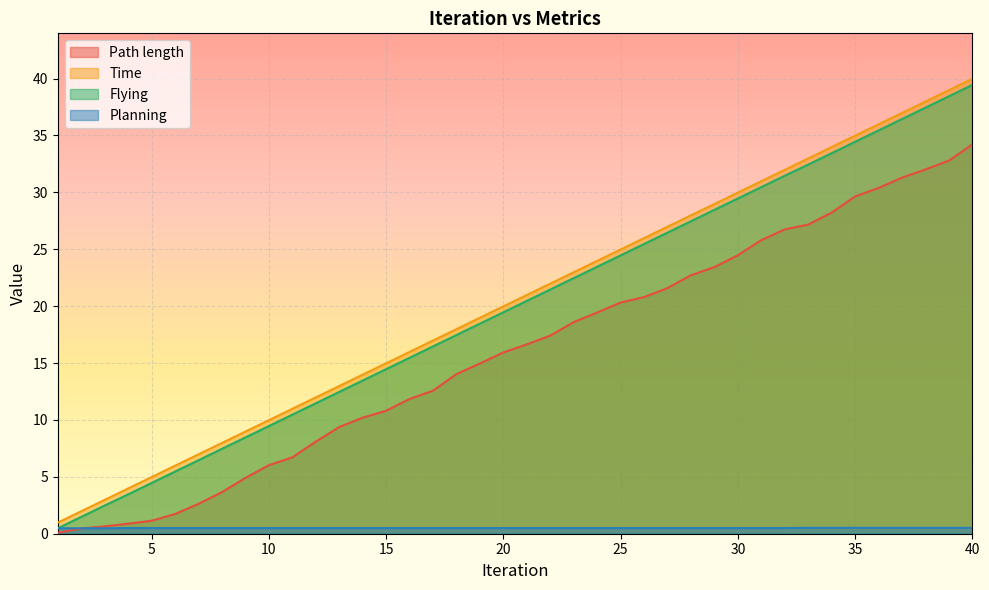

True or false: Flying and Path length intersect in this chart.

False